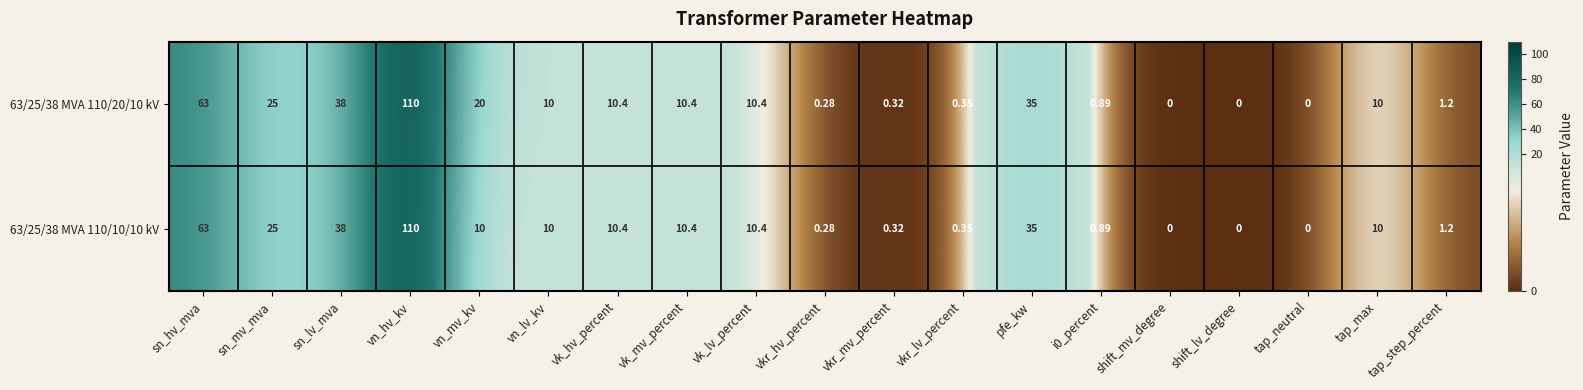

At which label is 63/25/38 MVA 110/20/10 kV closest to 55?

sn_hv_mva